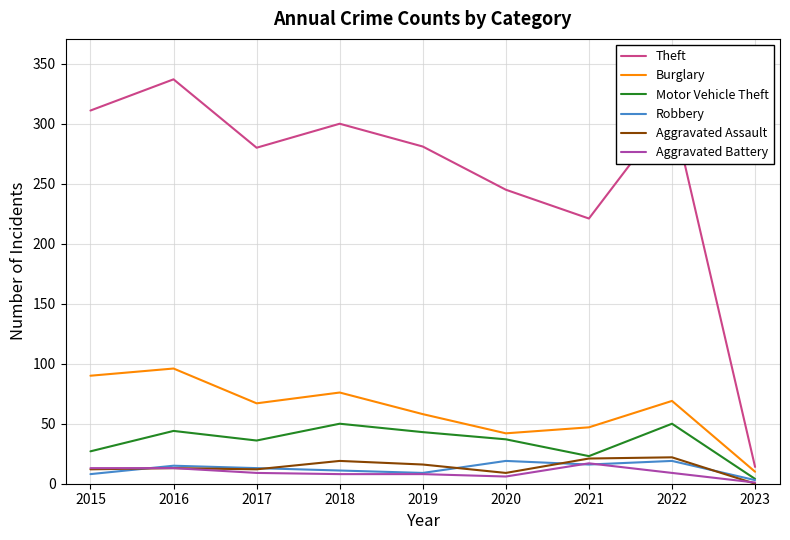

True or false: Burglary has more than 2 interior local peaks.

True